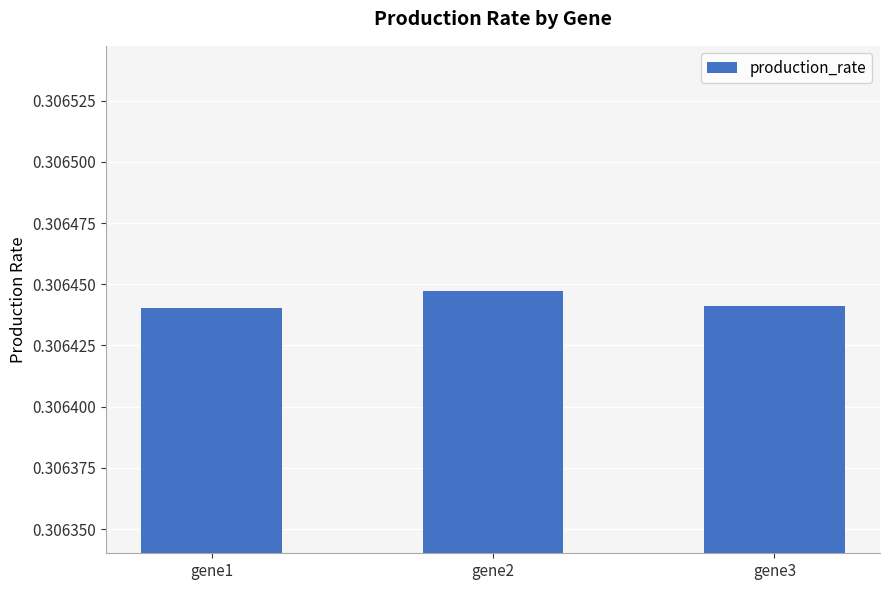

What is the sum of all values?

0.9